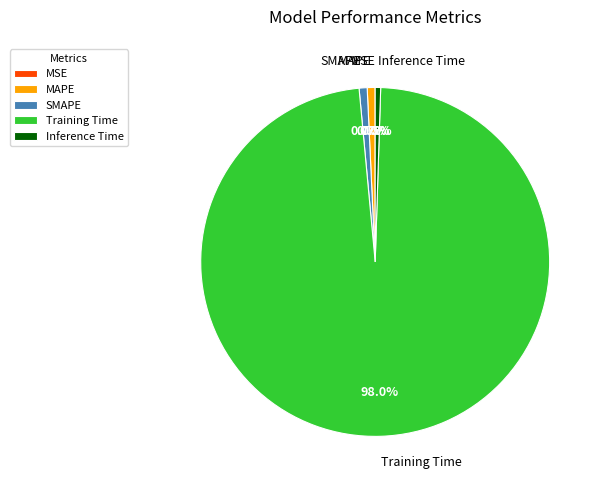

What portion of the pie excludes MAPE?

99.3%